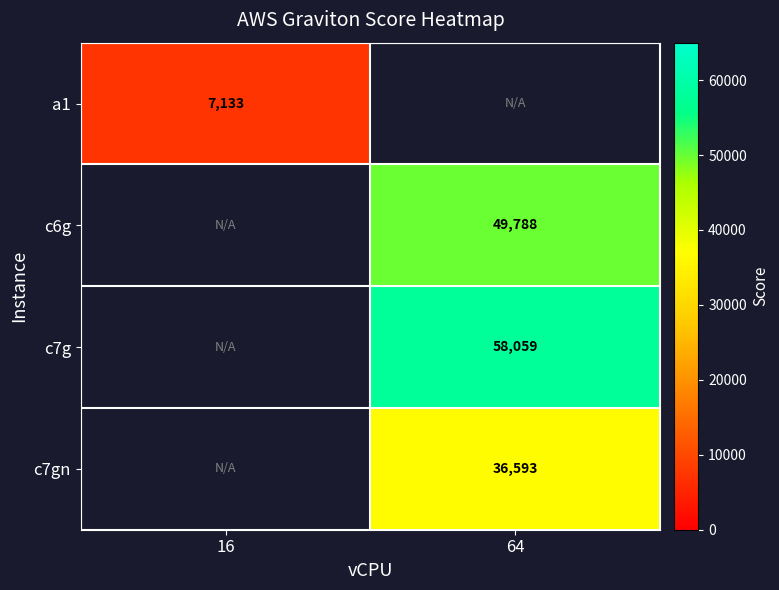

True or false: c7g has a value of 58059.0 at 64.

True